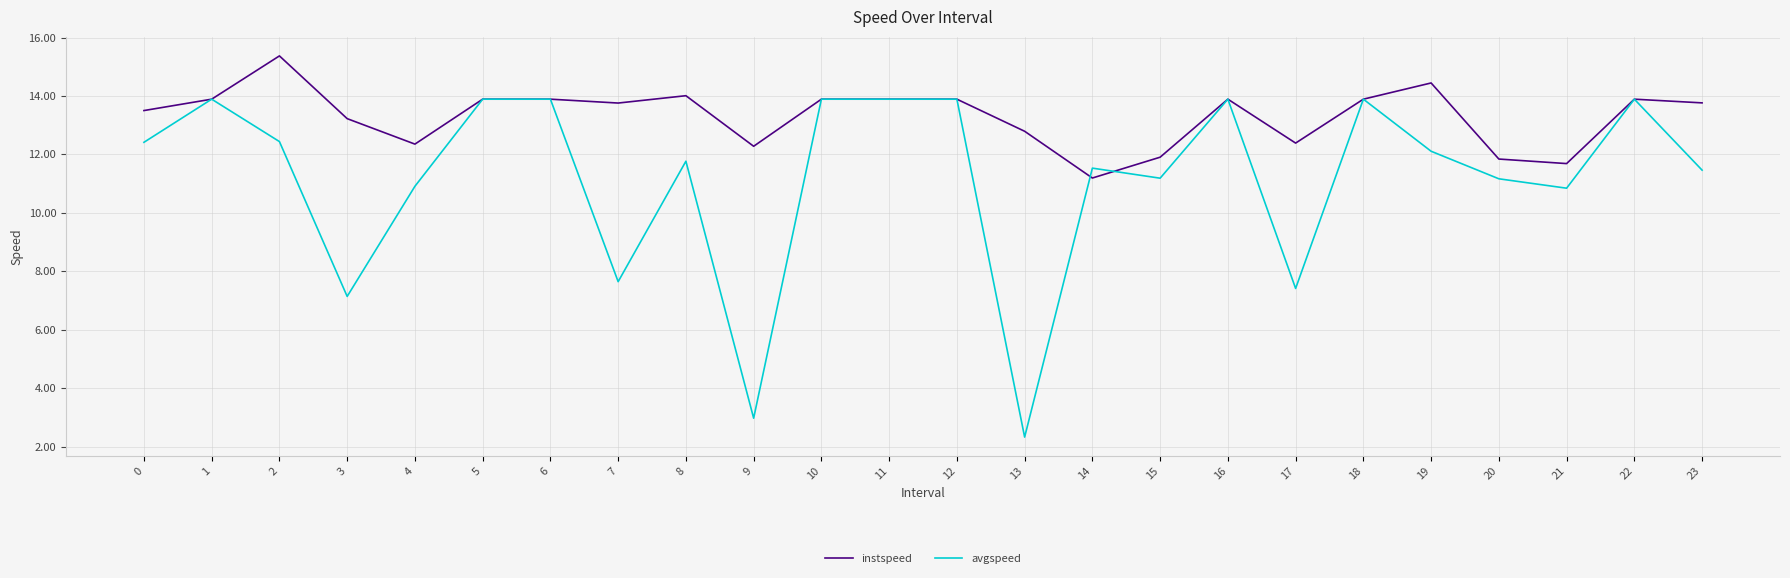

Read the instspeed value at 6.

13.9